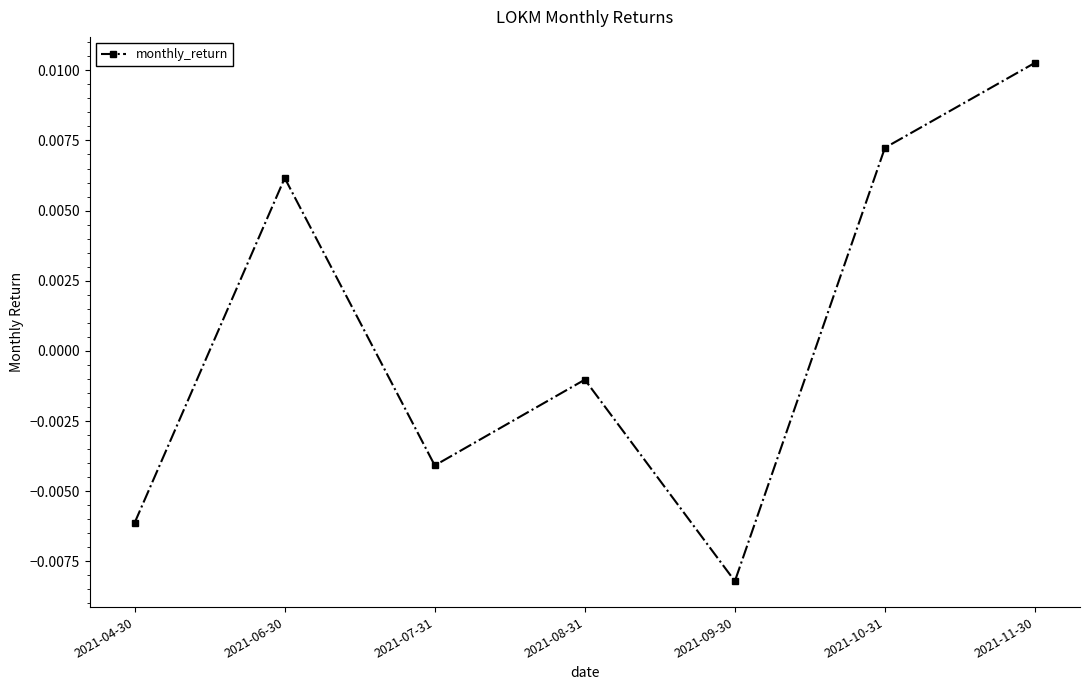

What is the label of the 7th point from the left?

2021-11-30